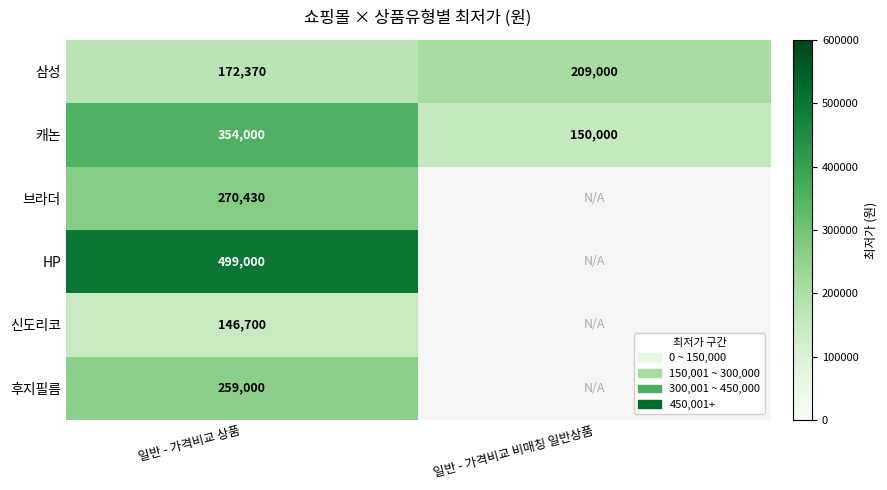

At 일반 - 가격비교 상품, list the series in order from largest to smallest.

HP, 캐논, 브라더, 후지필름, 삼성, 신도리코